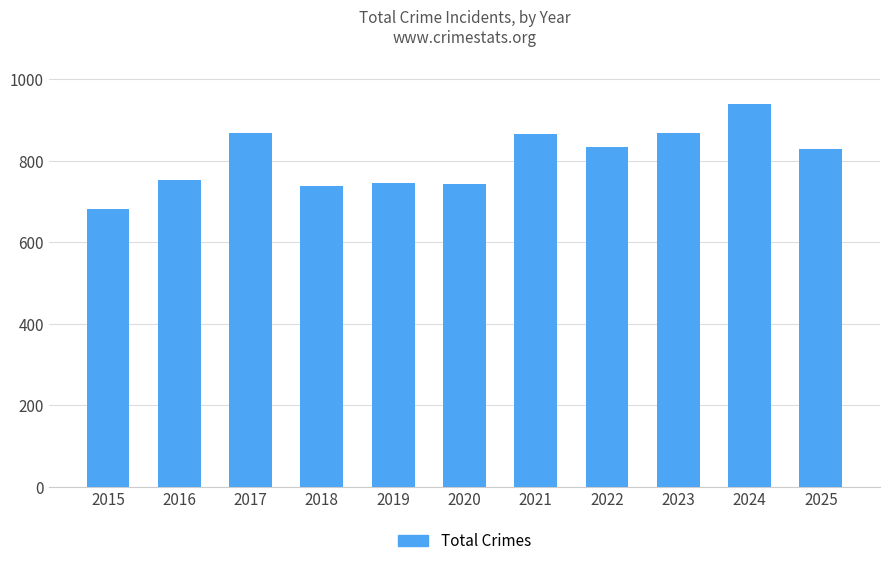

What is the sum of the values at 2016 and 2025?

1581